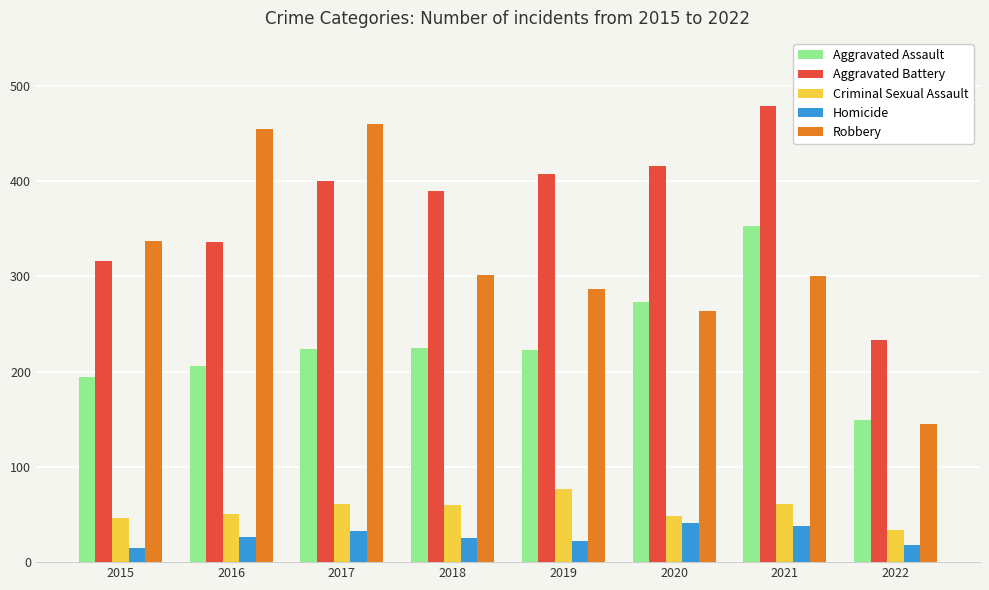

What is the approximate value of Homicide at 2022?

18